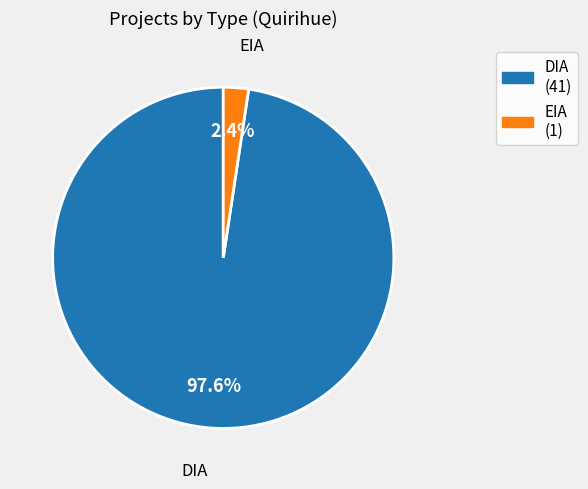

To the nearest percent, what is the difference between the largest and smallest slice percentages?

95%